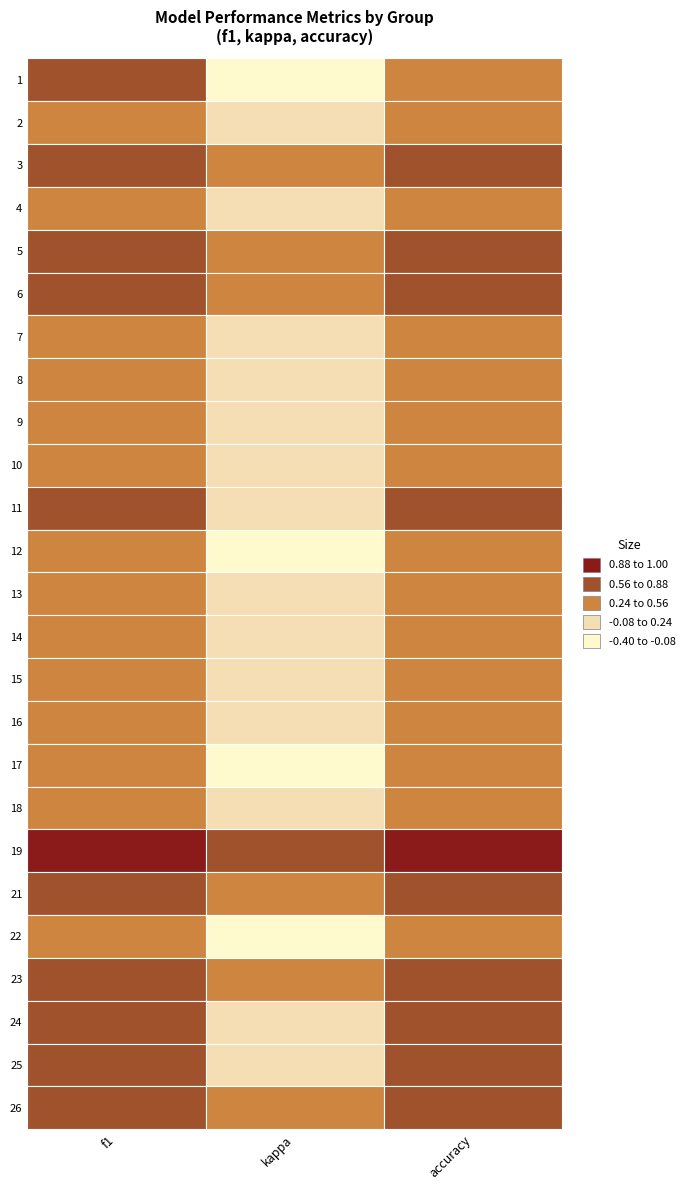

Reading right to left, extract all data points from this chart.

f1: 0.7	0.6	0.6	0.6	0.4	0.6	0.9	0.5	0.4	0.5	0.5	0.5	0.5	0.4	0.9	0.5	0.5	0.5	0.5	0.6	0.6	0.6	0.7	0.5	0.6
kappa: 0.3	0.2	0.2	0.3	-0.3	0.3	0.8	0.1	-0.2	0.0	0.1	0.2	0.1	-0.2	0.0	0.0	0.0	0.1	0.2	0.3	0.3	0.1	0.3	-0.1	-0.1
accuracy: 0.6	0.6	0.6	0.6	0.4	0.6	0.9	0.5	0.4	0.5	0.5	0.5	0.5	0.4	0.8	0.3	0.5	0.5	0.6	0.6	0.6	0.6	0.7	0.5	0.6